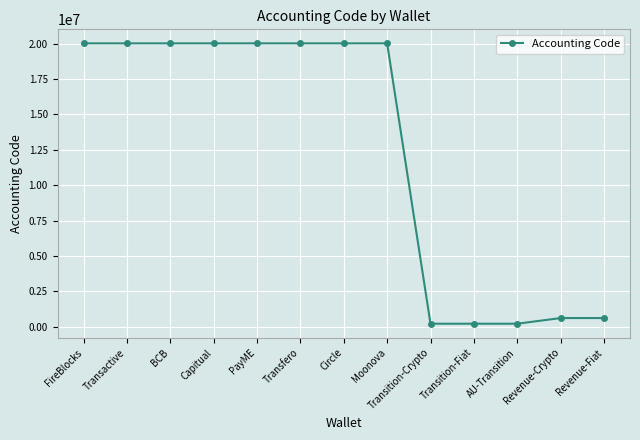

Is it true that the value at Transfero is 6823066?

False